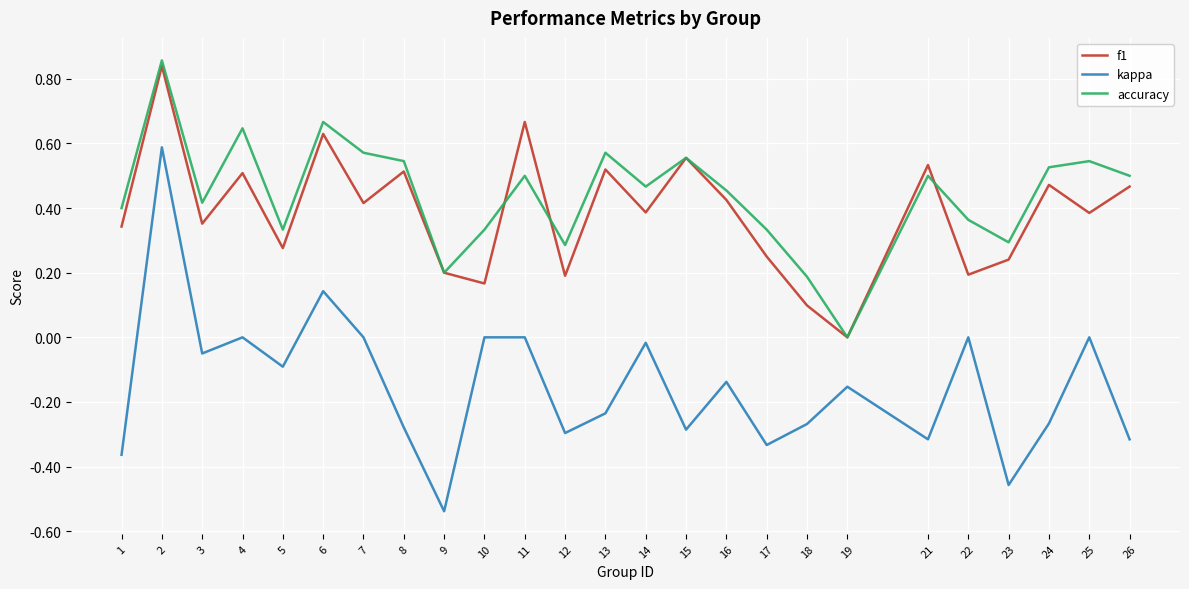

Rank the series at 26 from highest to lowest value.

accuracy, f1, kappa